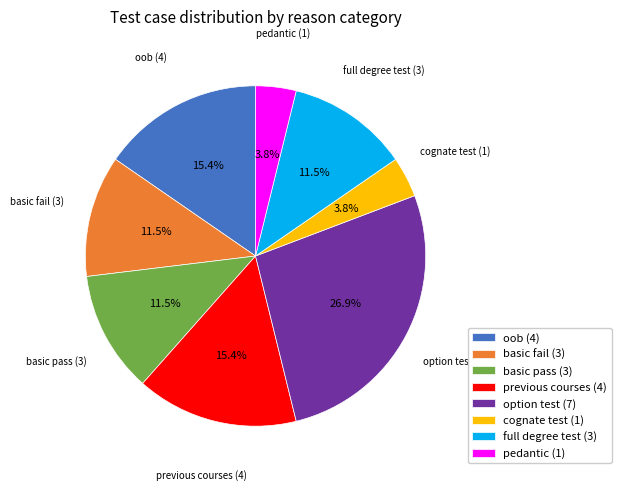

How many slices are in this pie chart?

8